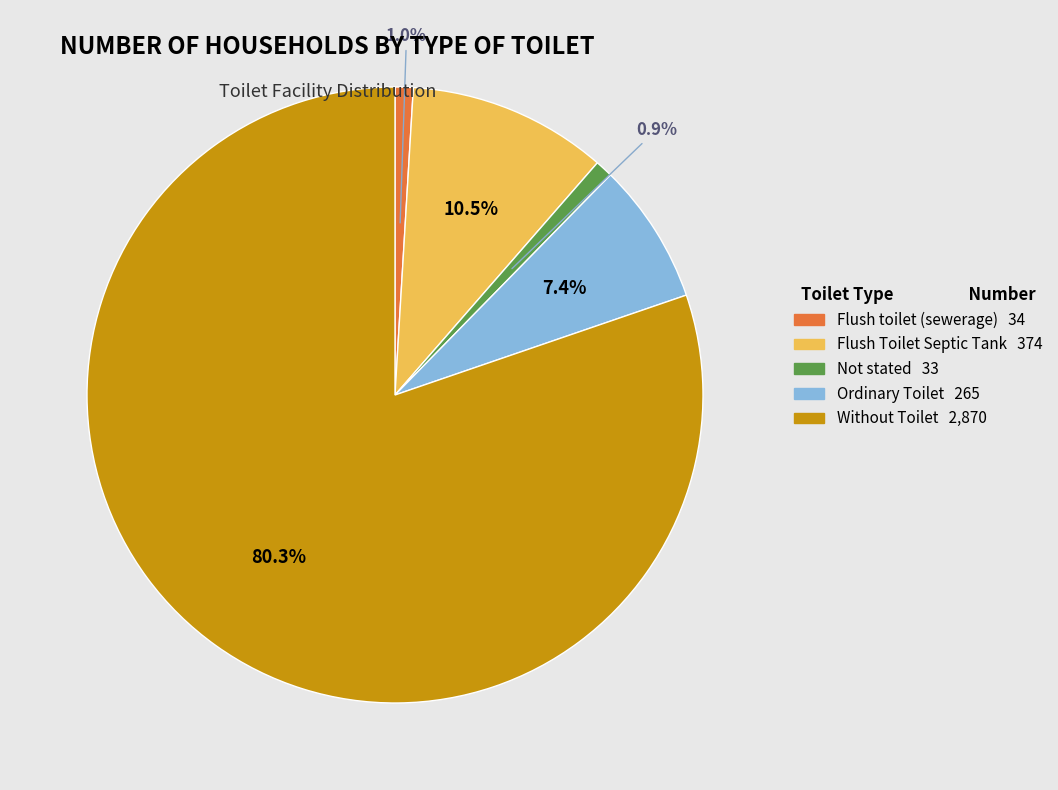

Combined, do Flush Toilet Septic Tank and Flush toilet (sewerage) account for over 50%?

No